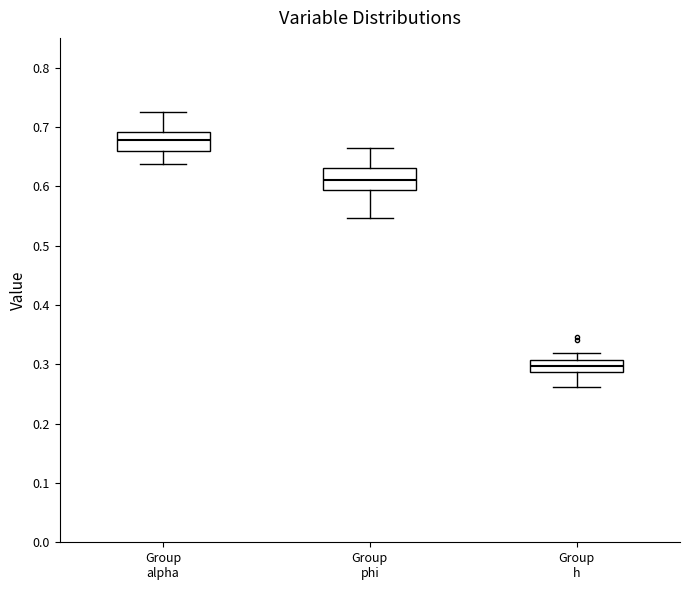

Reading left to right, transcribe this box plot: for each box, give where its median line is, the range the box spans, and where its two whiskers end, as read against the y-axis. The values are not printed on the chart, so give them approximately, as read against the axis.

Group alpha: median 0.68, box 0.66 to 0.69, whiskers 0.64 to 0.72
Group phi: median 0.61, box 0.59 to 0.63, whiskers 0.55 to 0.66
Group h: median 0.30, box 0.29 to 0.31, whiskers 0.26 to 0.32